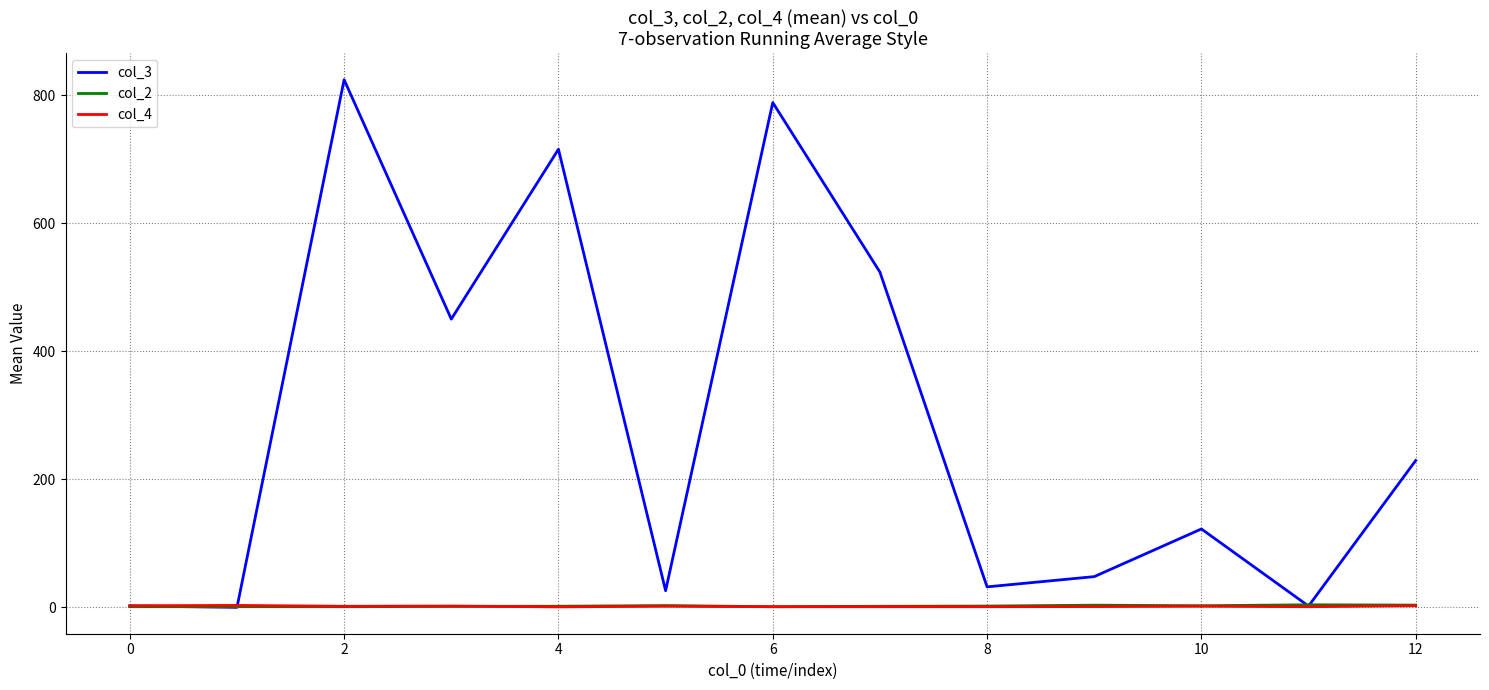

What is the maximum value shown in the chart?

824.7